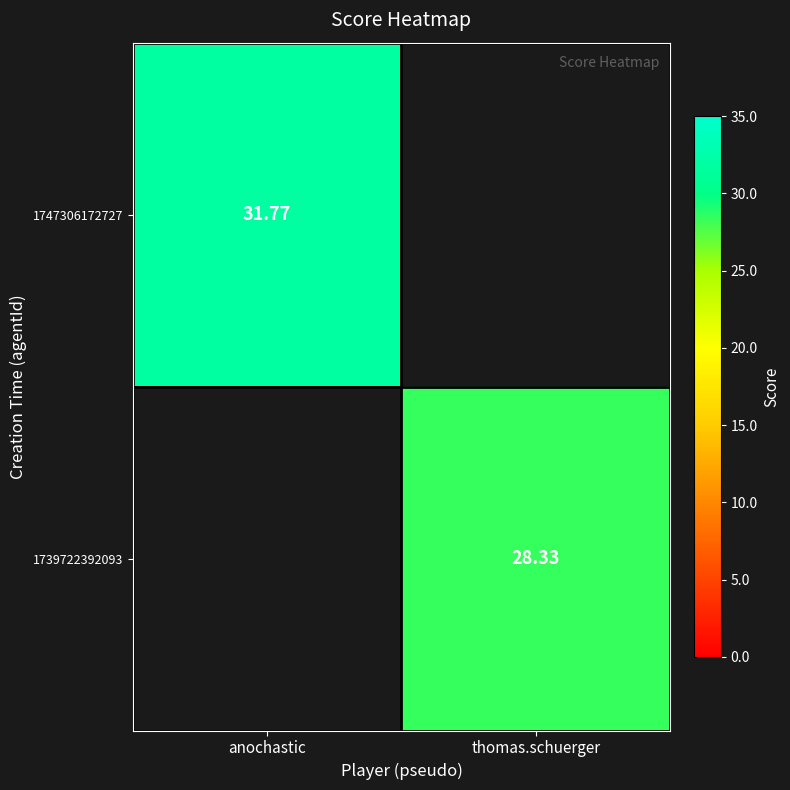

Rank the series by their average value, from highest to lowest.

1747306172727, 1739722392093